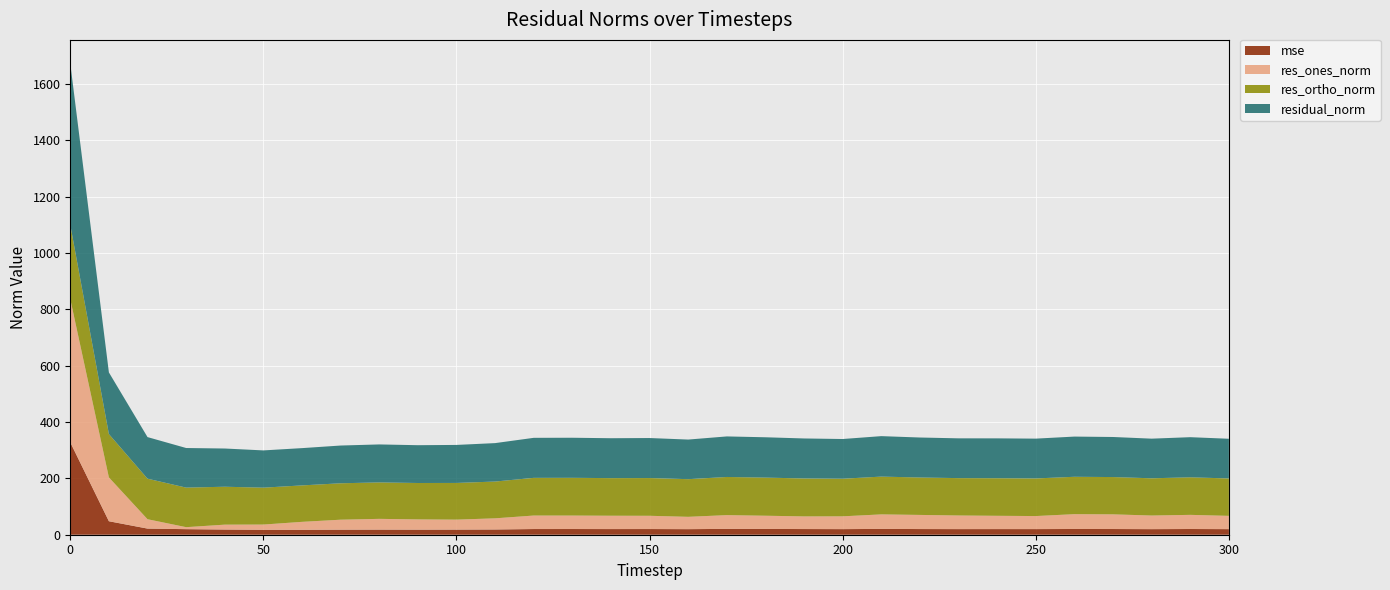

Reading left to right, transcribe all the data shown in this chart.

mse: 327.8	47.8	21.8	19.7	18.4	17.5	17.5	17.9	18.2	18.0	18.2	18.6	20.2	20.2	20.0	20.2	19.8	20.7	20.5	20.1	19.9	20.6	20.1	19.9	20.0	20.0	20.4	20.2	19.8	20.3	19.8
res_ones_norm: 508.4	155.6	33.2	7.1	17.4	18.6	28.2	35.4	38.1	36.4	35.4	39.6	47.9	47.8	47.4	47.0	43.8	48.9	46.9	44.9	45.4	51.6	50.1	48.4	47.2	46.3	52.6	52.1	48.4	50.2	47.1
res_ortho_norm: 263.4	153.7	143.8	140.3	134.5	130.9	129.3	129.2	129.3	129.1	130.2	130.5	133.7	133.9	133.4	133.9	133.6	135.3	135.2	134.6	133.4	134.0	132.8	132.6	133.3	133.5	132.6	132.3	132.1	133.2	132.7
residual_norm: 572.6	218.7	147.6	140.5	135.6	132.2	132.3	134.0	134.8	134.2	134.9	136.4	142.0	142.2	141.6	142.0	140.6	143.9	143.1	141.9	140.9	143.6	141.9	141.1	141.4	141.3	142.7	142.2	140.7	142.4	140.8